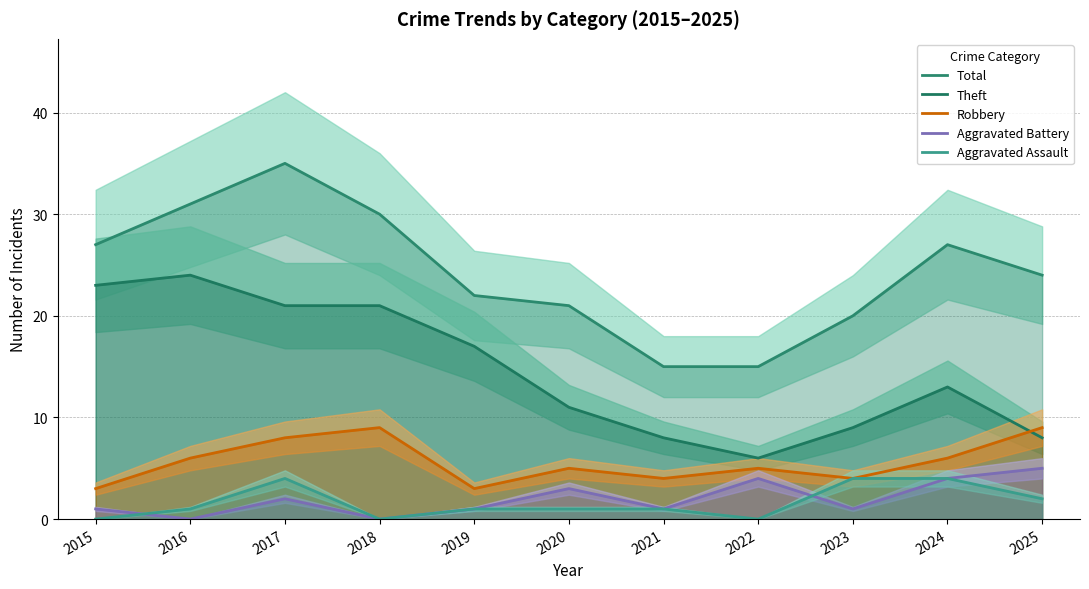

How many data points in Total are less than 24?

5